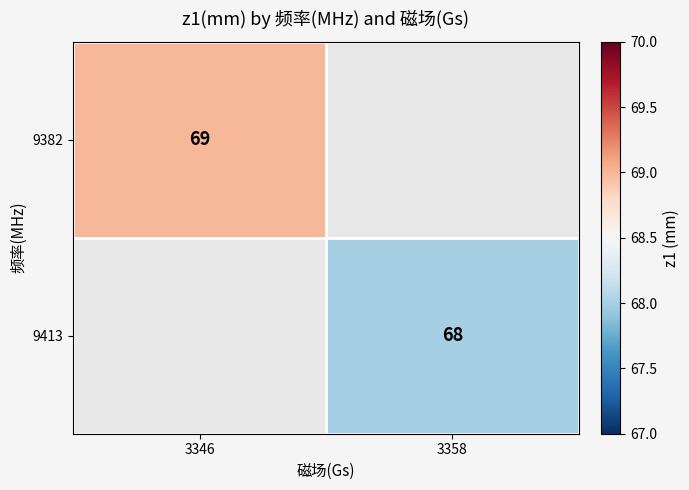

Which category has the highest value across all series?

3346